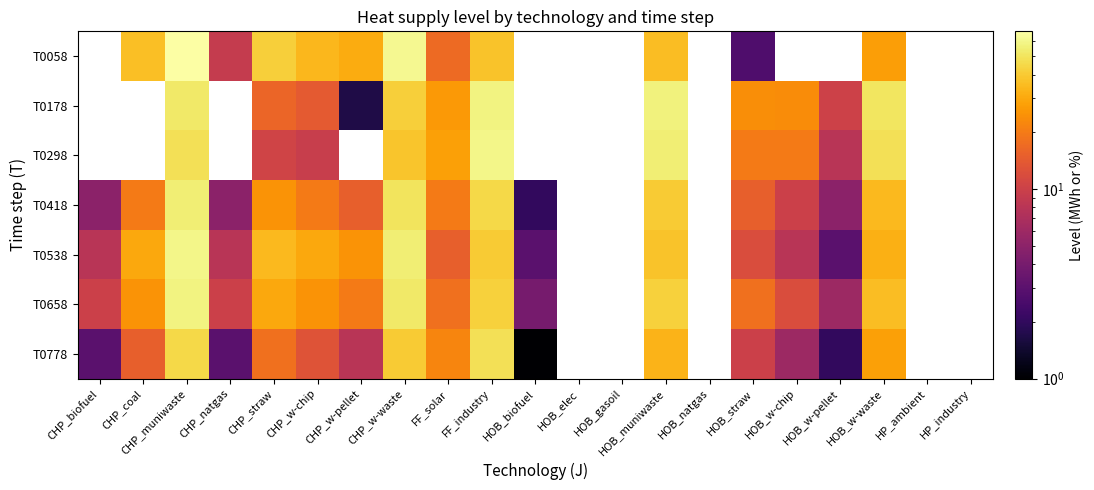

The value of T0178 at FF_industry is 12.8. True or false?

False